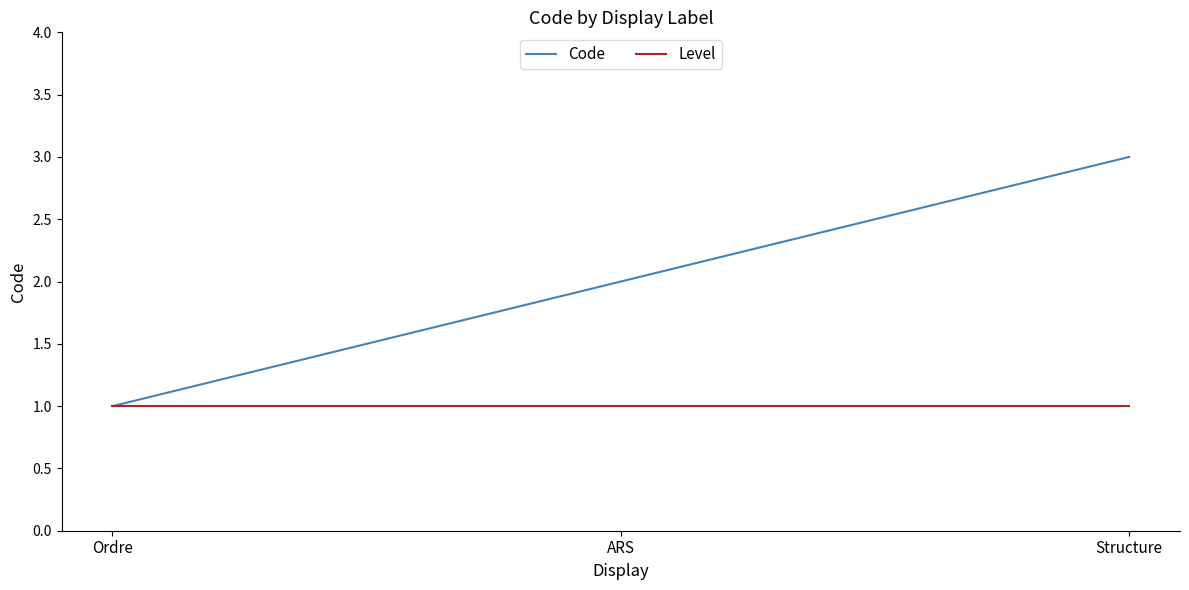

How many lines are shown in the chart?

2